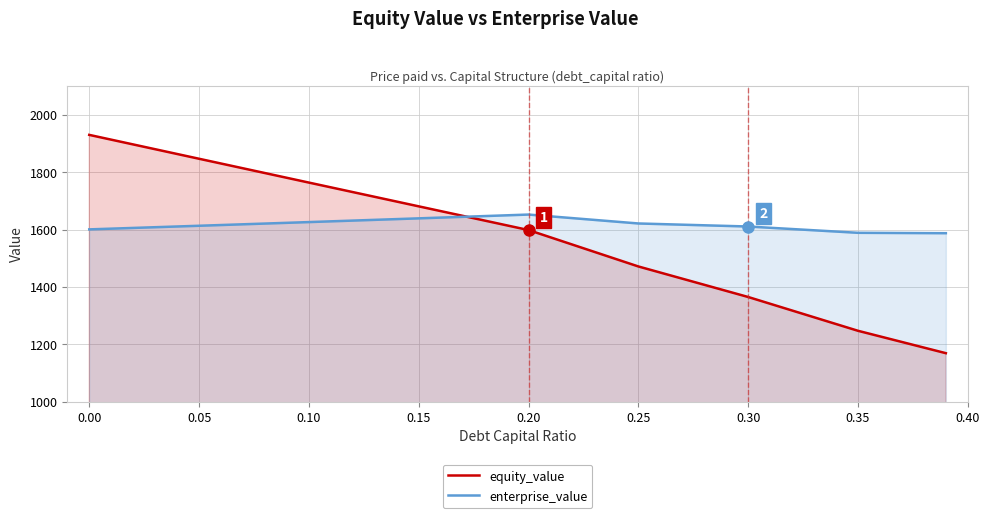

Which series changed the most between 0.25 and 0.35?

equity_value